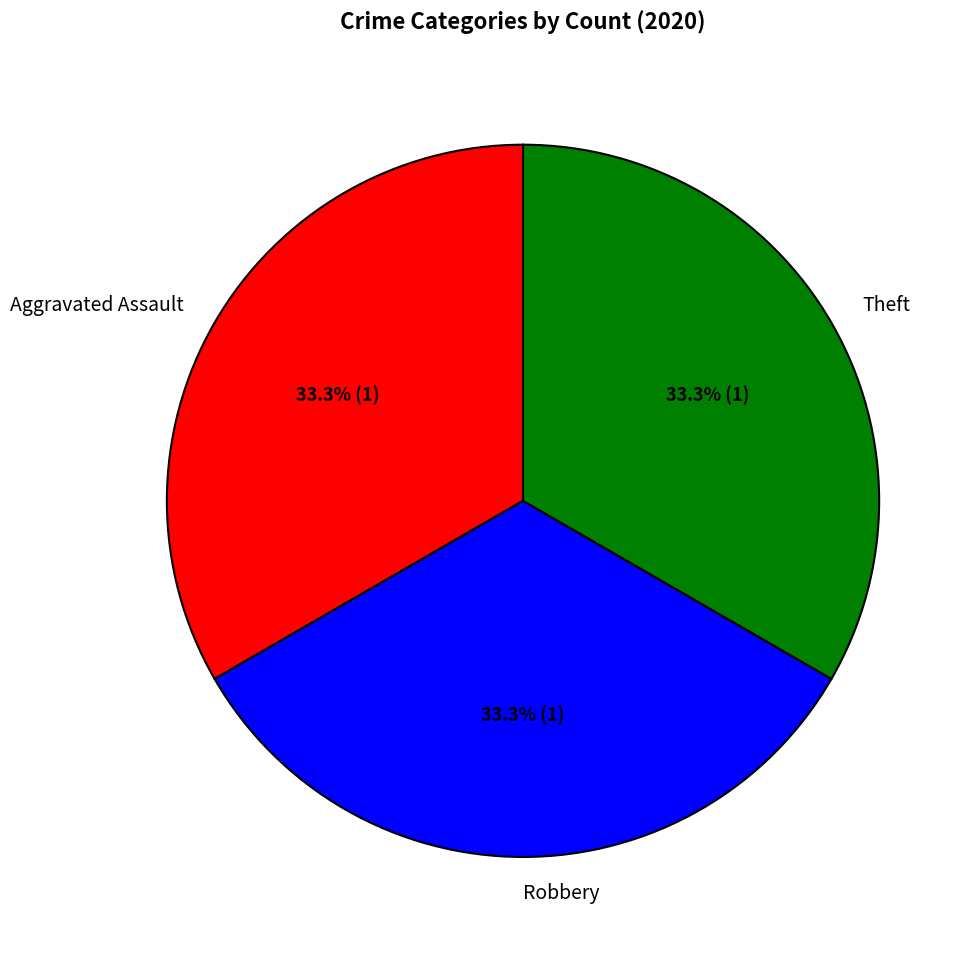

Does Theft represent more than half of the total?

No